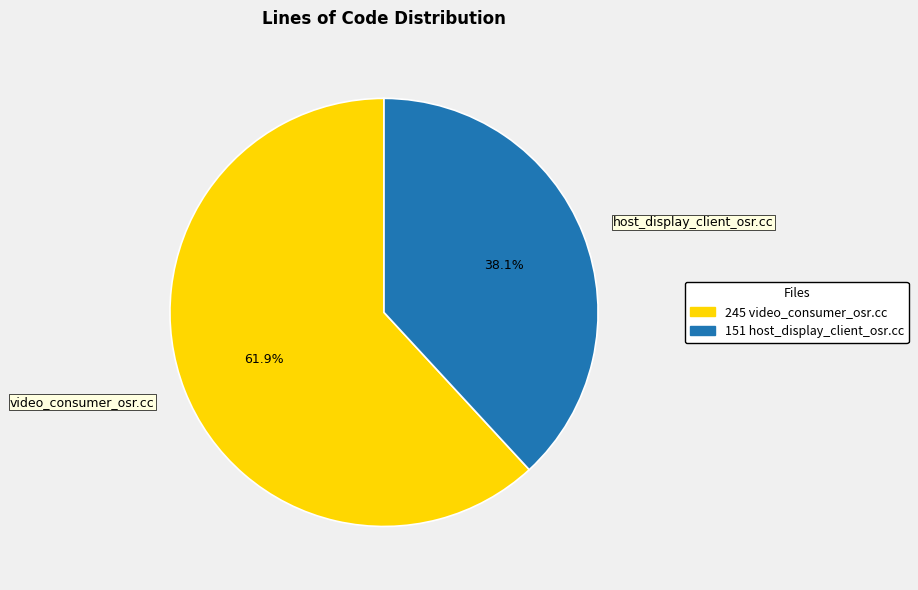

Does any single category account for the majority?

Yes